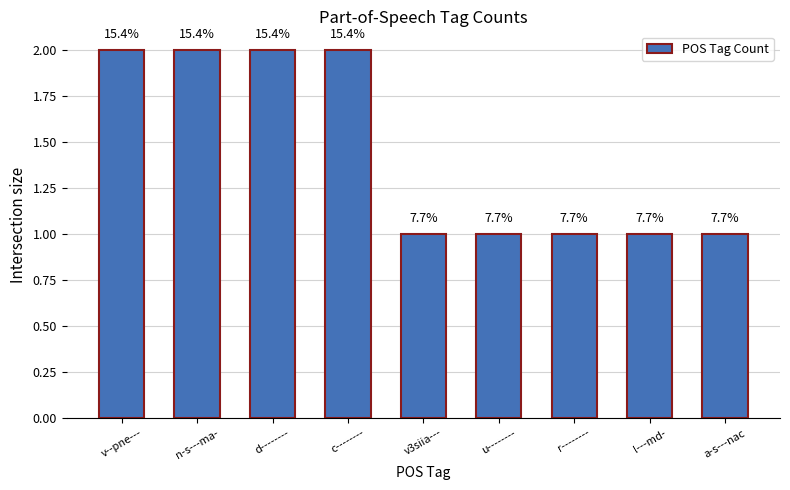

Does the chart contain stacked bars?

No